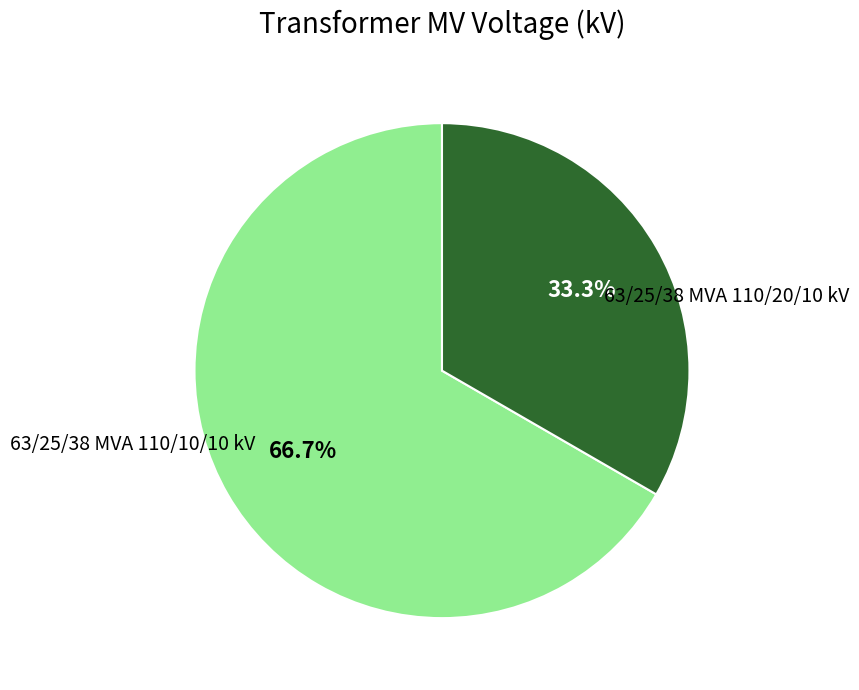

Count the number of slices in the pie.

2